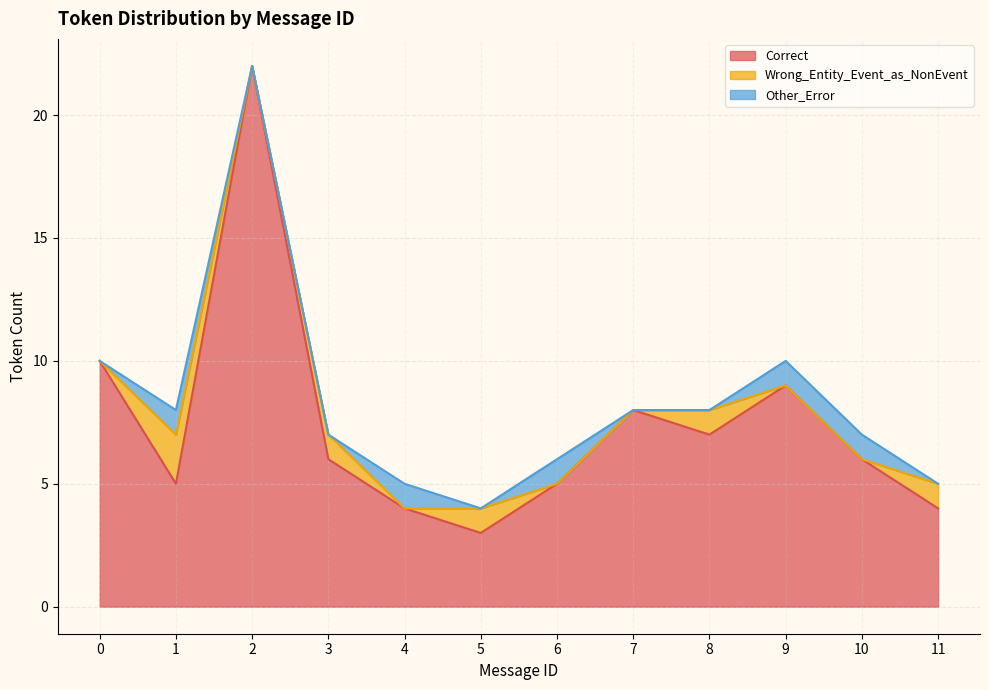

How many lines are shown in the chart?

3